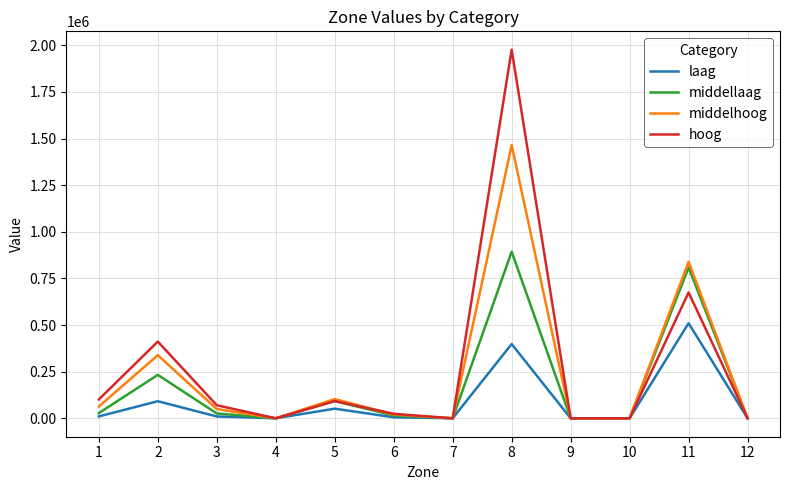

List the series in order of their peak value, highest first.

hoog, middelhoog, middellaag, laag